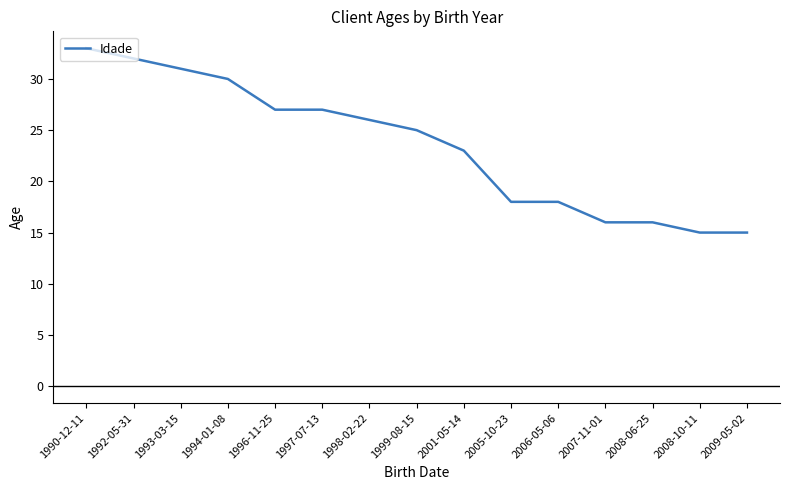

At which label does the data first exceed 25?

1990-12-11